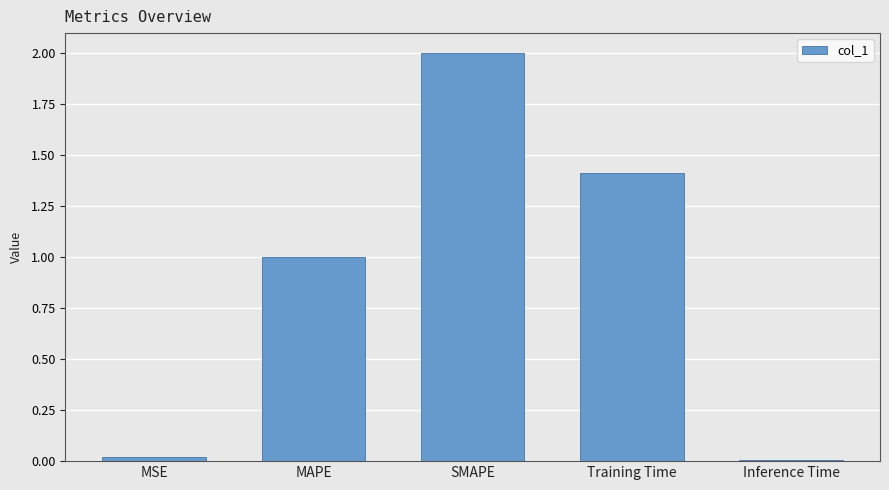

The value at Training Time is 1.4. True or false?

True